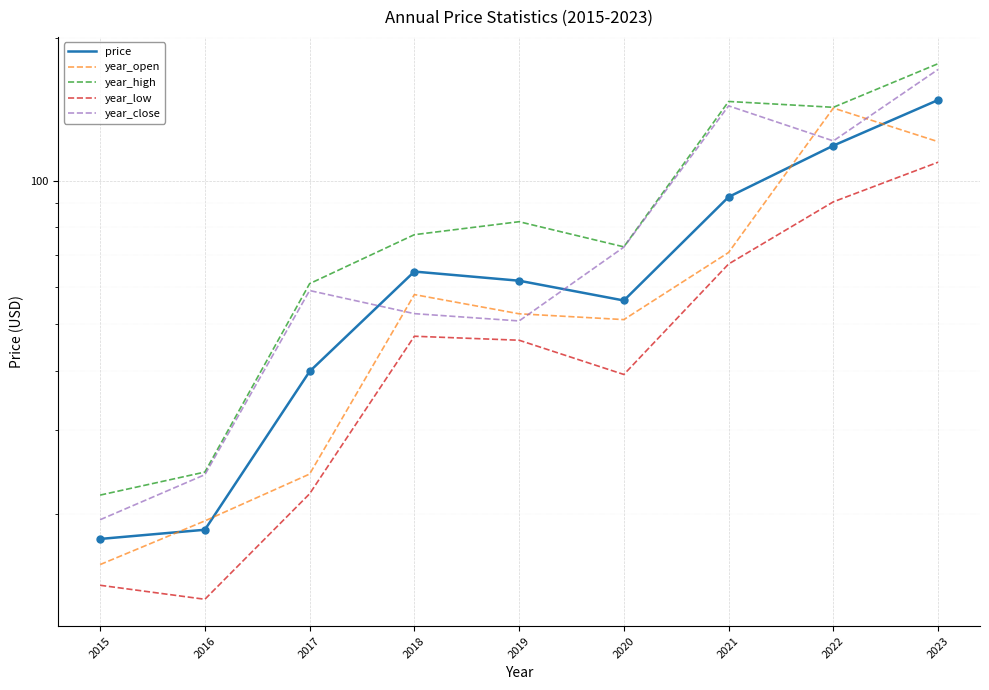

Which series reaches the maximum Y coordinate?

year_high